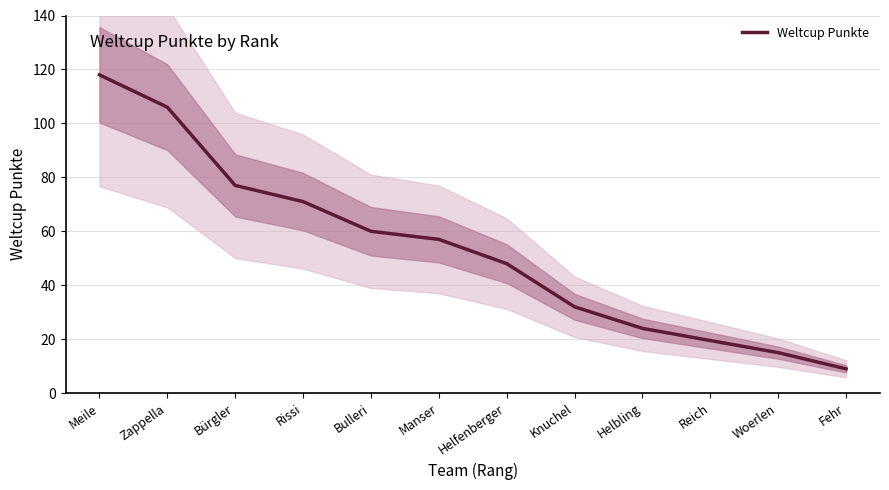

What is the label of the 7th point from the left?

Helfenberger